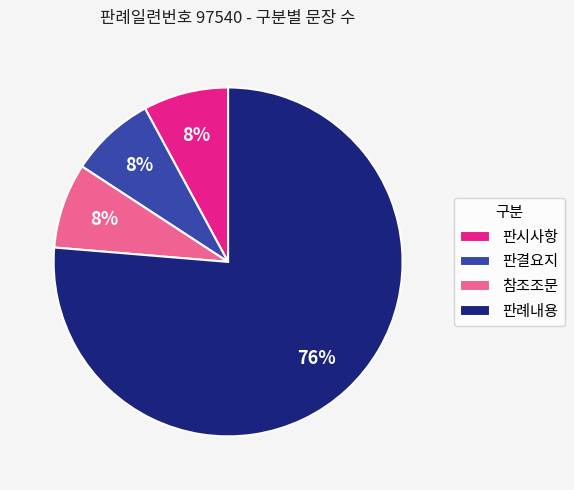

Which category has the biggest portion of the pie?

판례내용